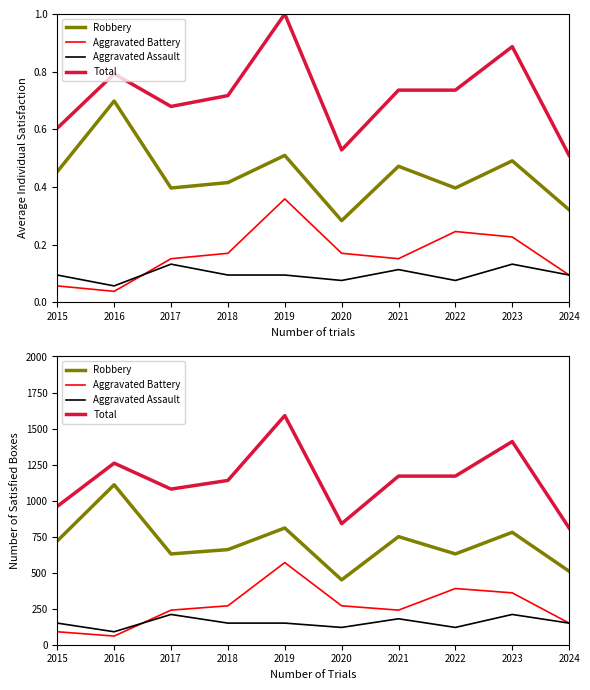

Reading left to right, what are all the values shown in this chart?

Robbery: 2015=720	2016=1110	2017=630	2018=660	2019=810	2020=450	2021=750	2022=630	2023=780	2024=510
Aggravated Battery: 2015=90	2016=60	2017=240	2018=270	2019=570	2020=270	2021=240	2022=390	2023=360	2024=150
Aggravated Assault: 2015=150	2016=90	2017=210	2018=150	2019=150	2020=120	2021=180	2022=120	2023=210	2024=150
Total: 2015=960	2016=1260	2017=1080	2018=1140	2019=1590	2020=840	2021=1170	2022=1170	2023=1410	2024=810